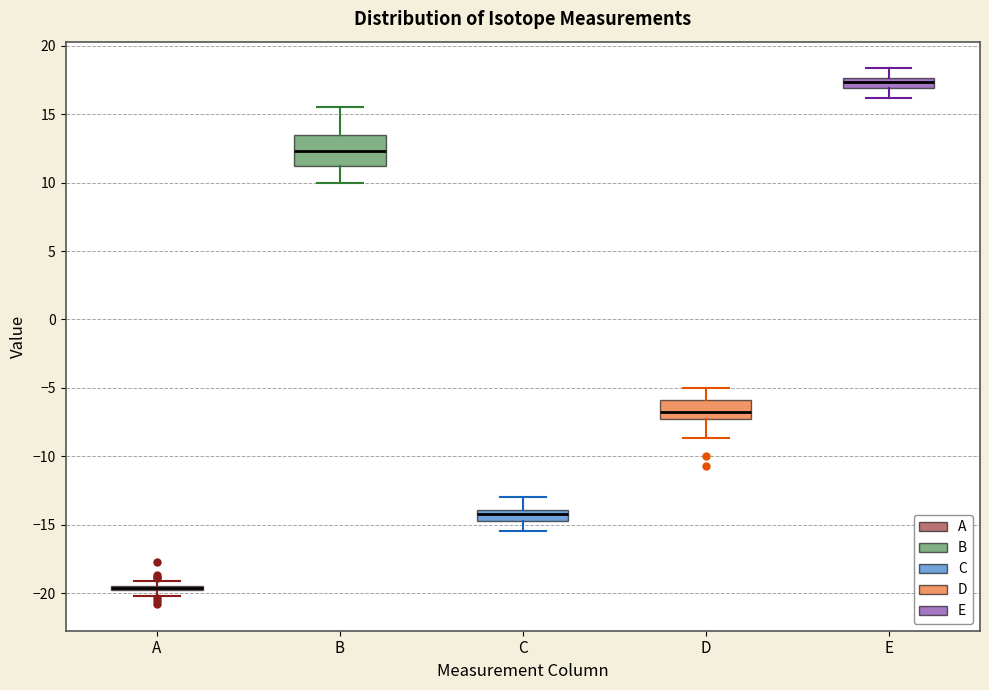

Which box is the tallest, from its lower edge to its upper edge?

B